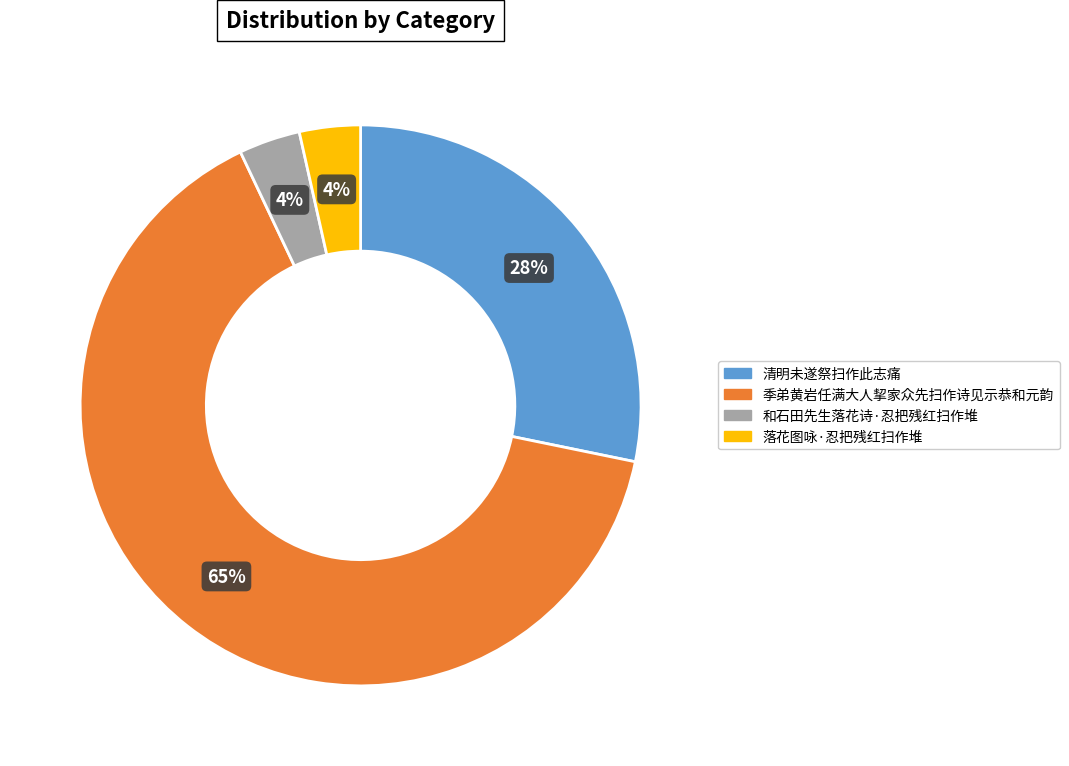

To the nearest percent, what portion does 清明未遂祭扫作此志痛 represent?

28%